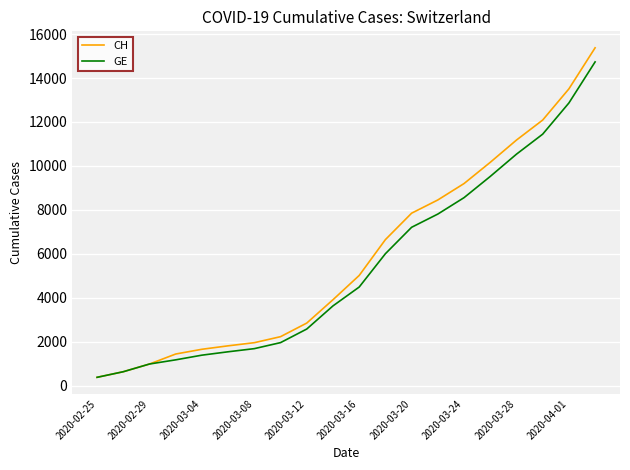

What is the greatest value displayed?

15375